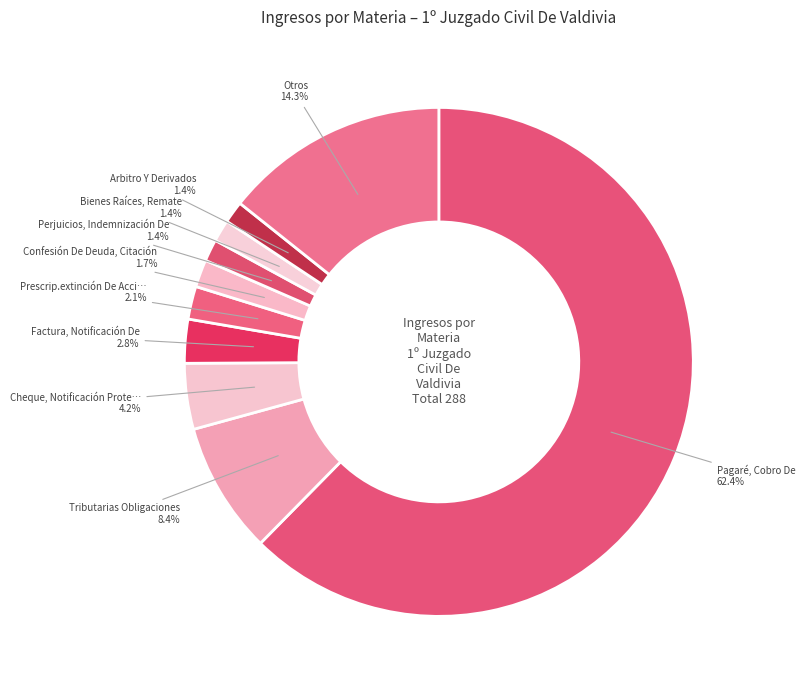

How many segments does this pie chart have?

10